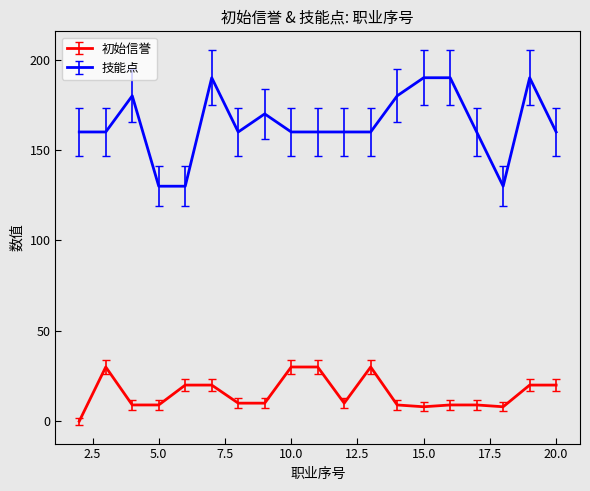

What is the highest value of the 技能点 series?

190